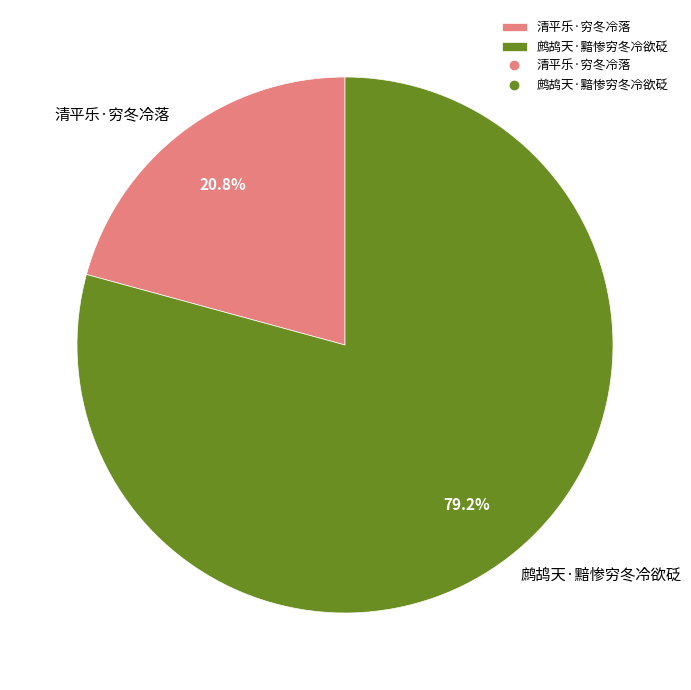

To the nearest percent, what is the combined percentage of 鹧鸪天·黯惨穷冬冷欲砭 and 清平乐·穷冬冷落?

100%